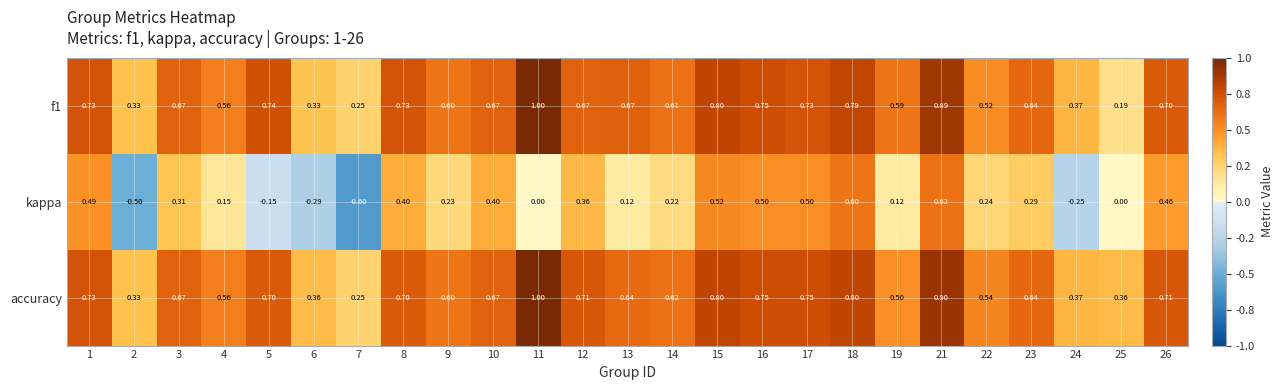

Is the value of f1 at 26 greater than the value of accuracy at 9?

Yes